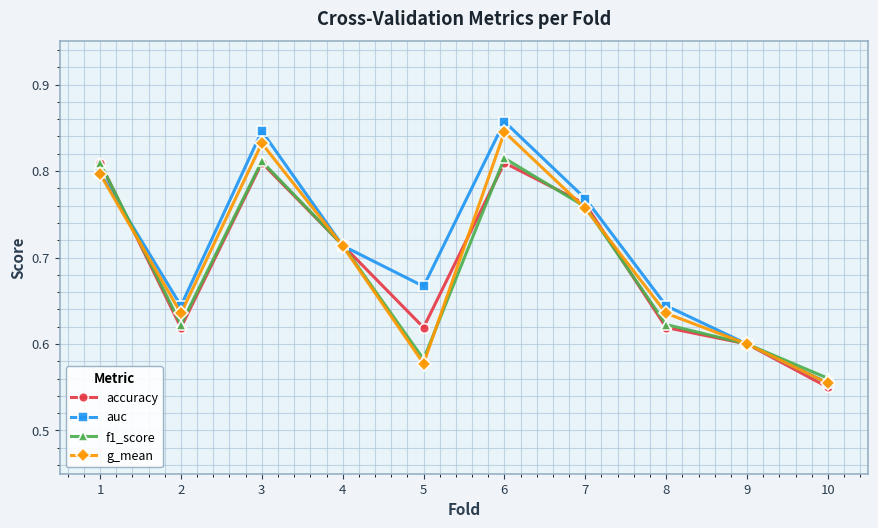

Where do g_mean and f1_score first cross each other?

1 and 2